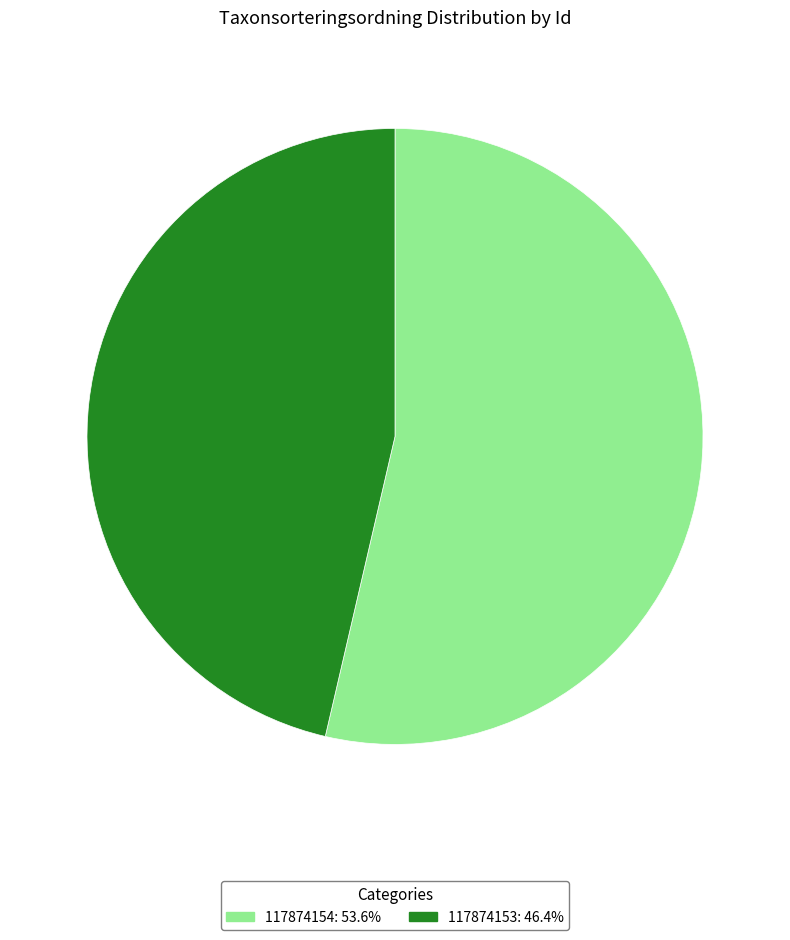

What is the smallest slice in the pie chart?

117874153